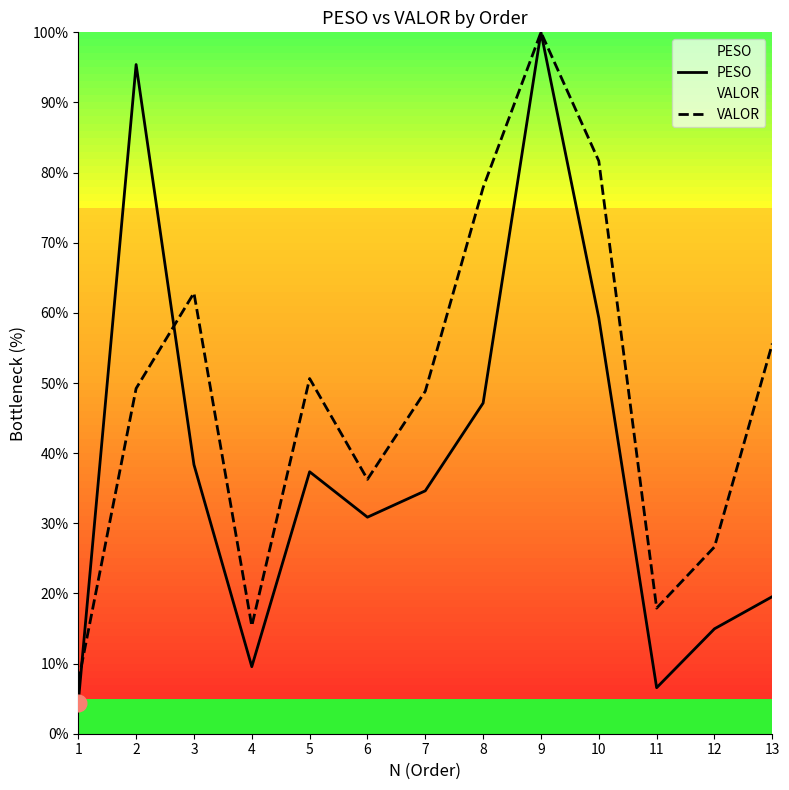

What is the greatest value displayed?

100.0